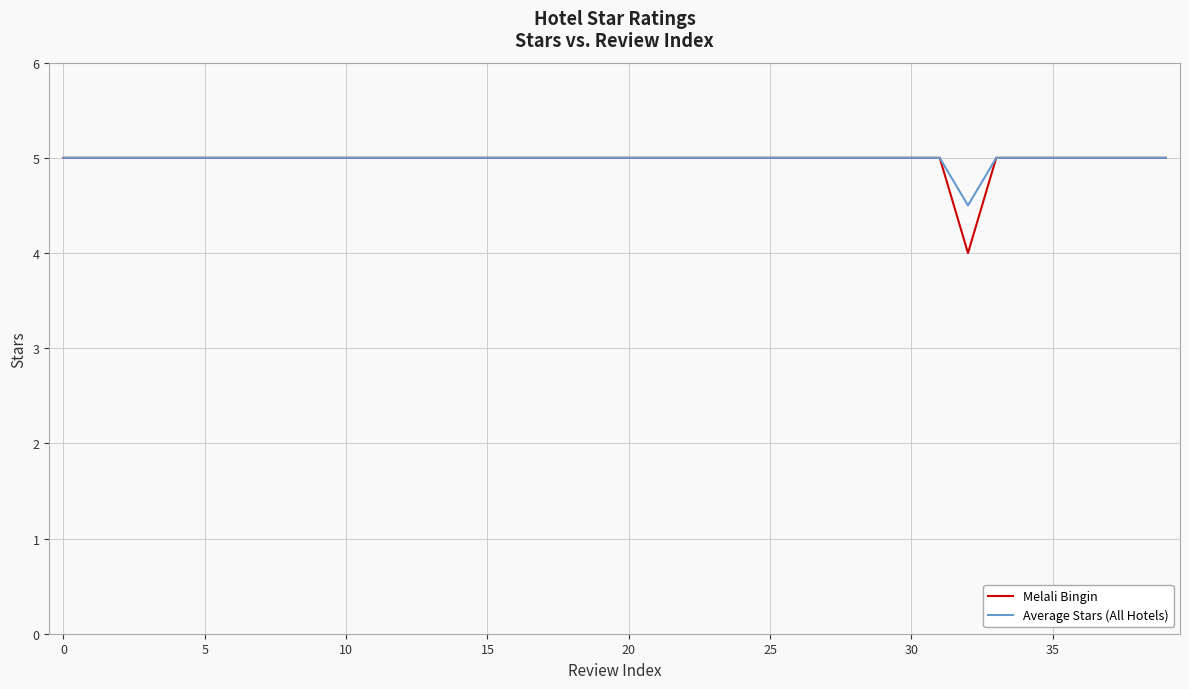

Which series has the widest spread of values?

Melali Bingin